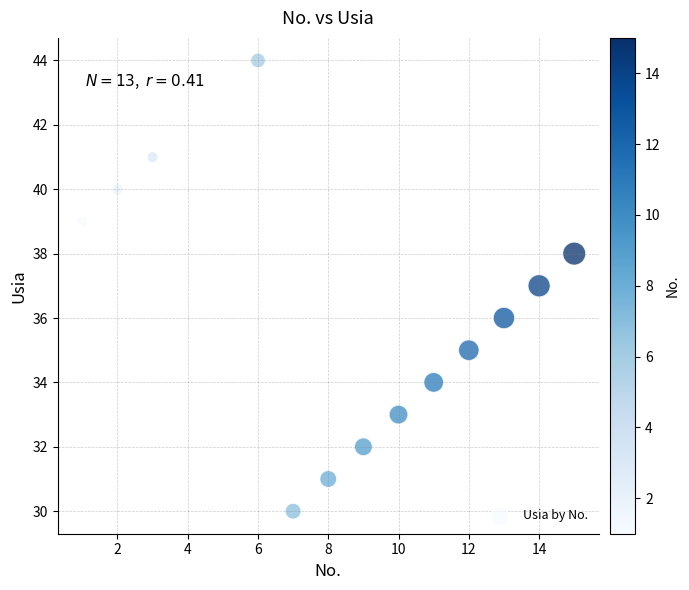

What is the range of X values (max minus min)?

14